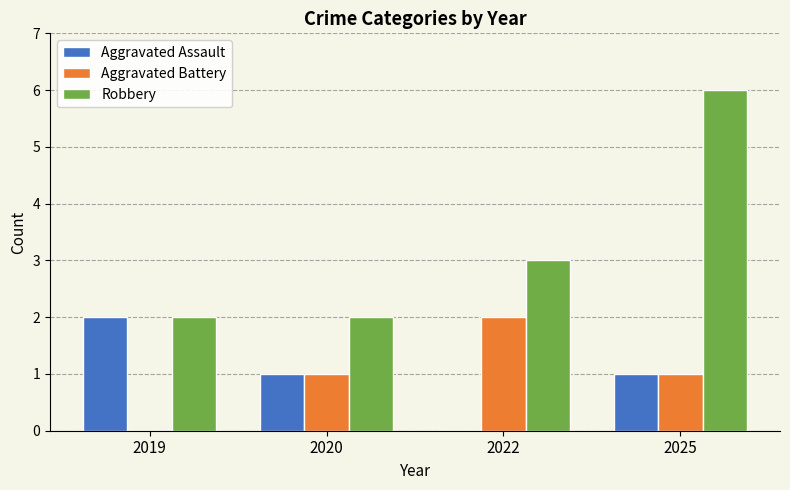

What is the maximum value shown in the chart?

6